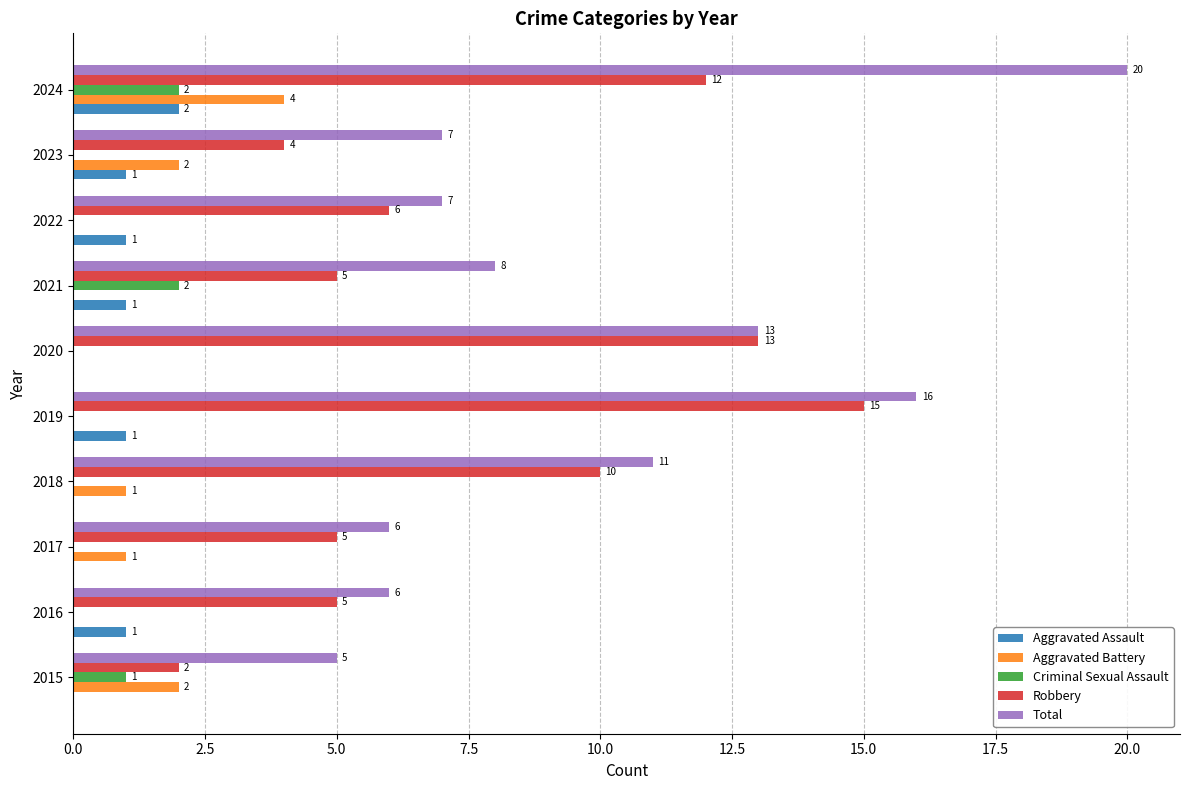

What is the greatest value displayed?

20